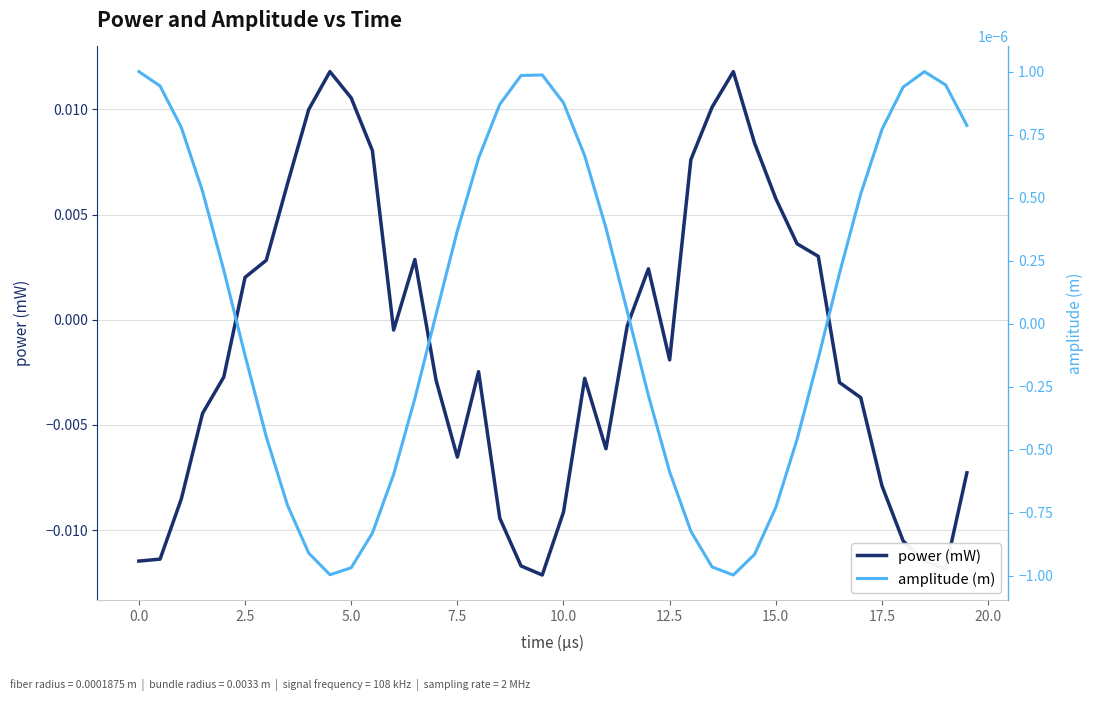

How many intersections are there between amplitude (m) and power (mW)?

8